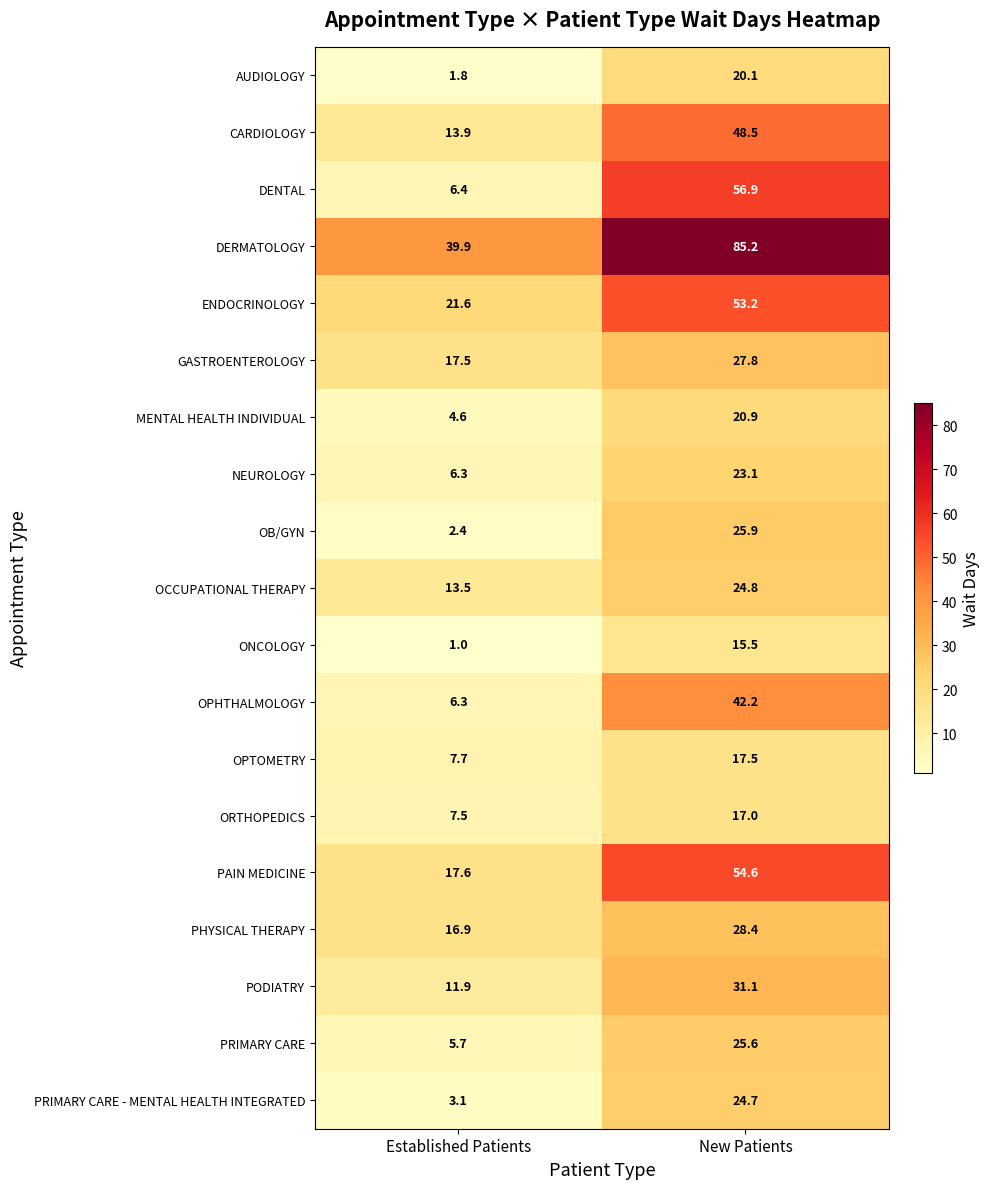

At which label does PHYSICAL THERAPY reach its peak?

New Patients